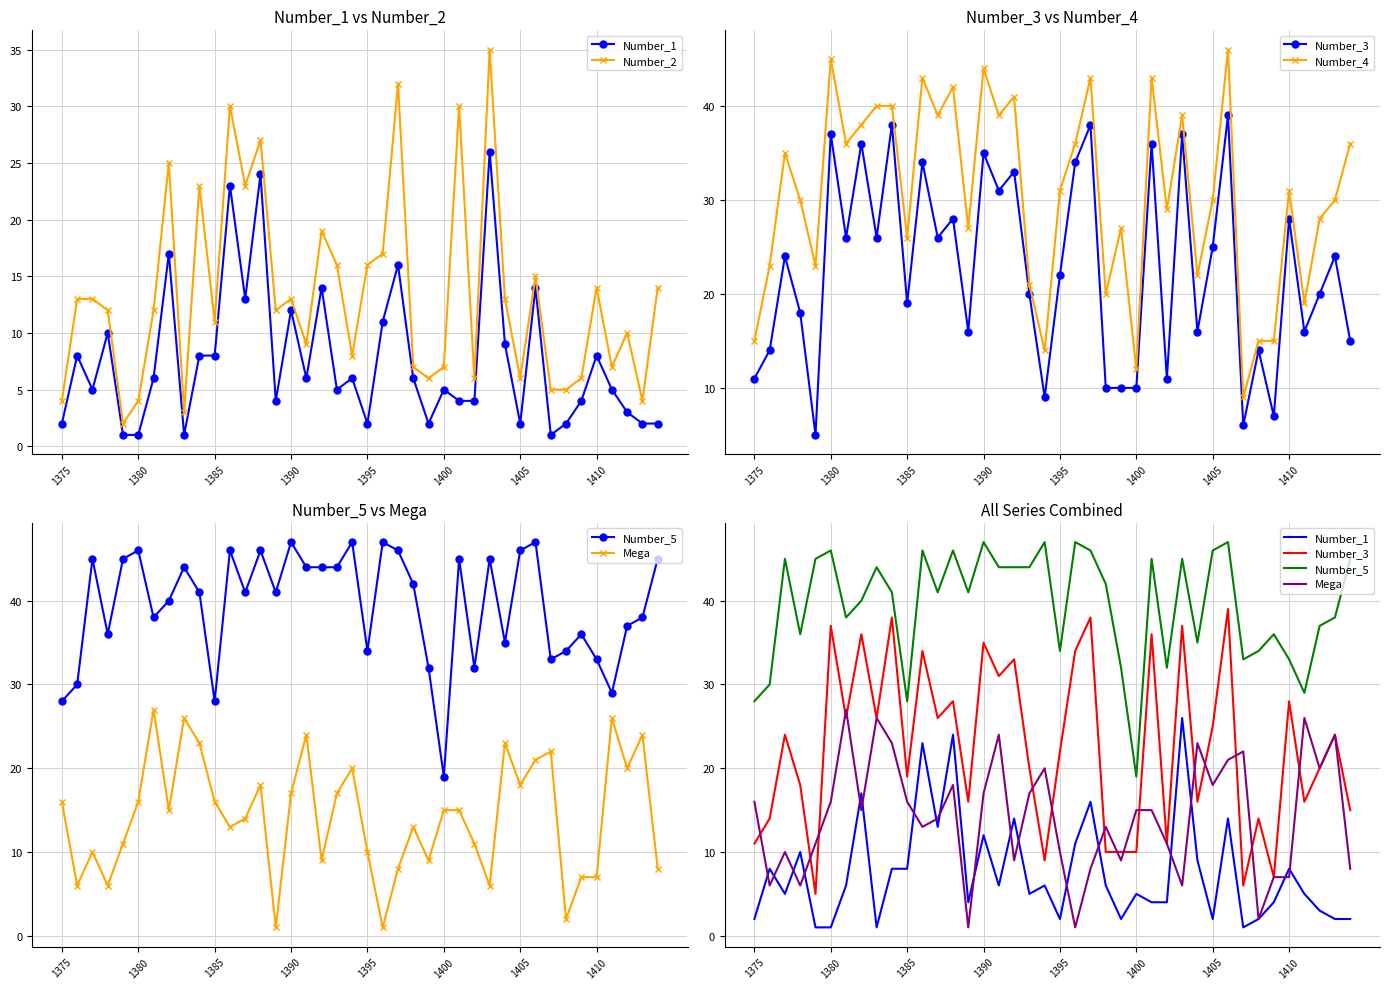

How many series are shown in this chart?

6